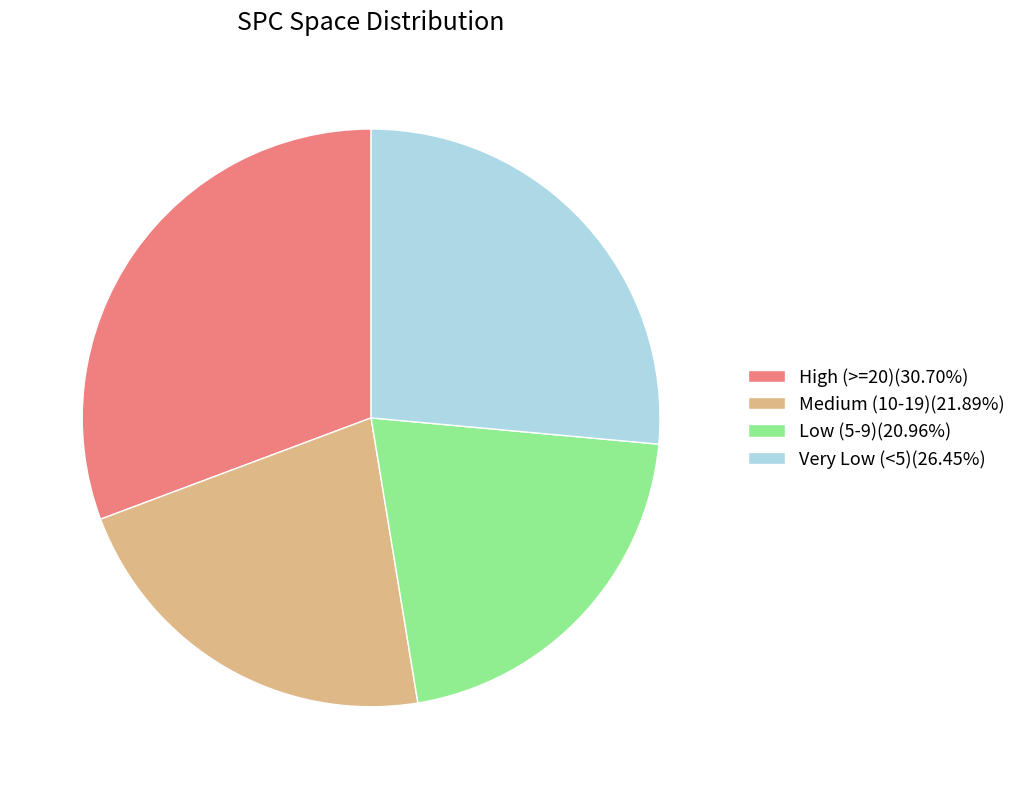

Approximately how many times larger is the value at High (>=20)(30.70%) compared to Low (5-9)(20.96%)?

1.5